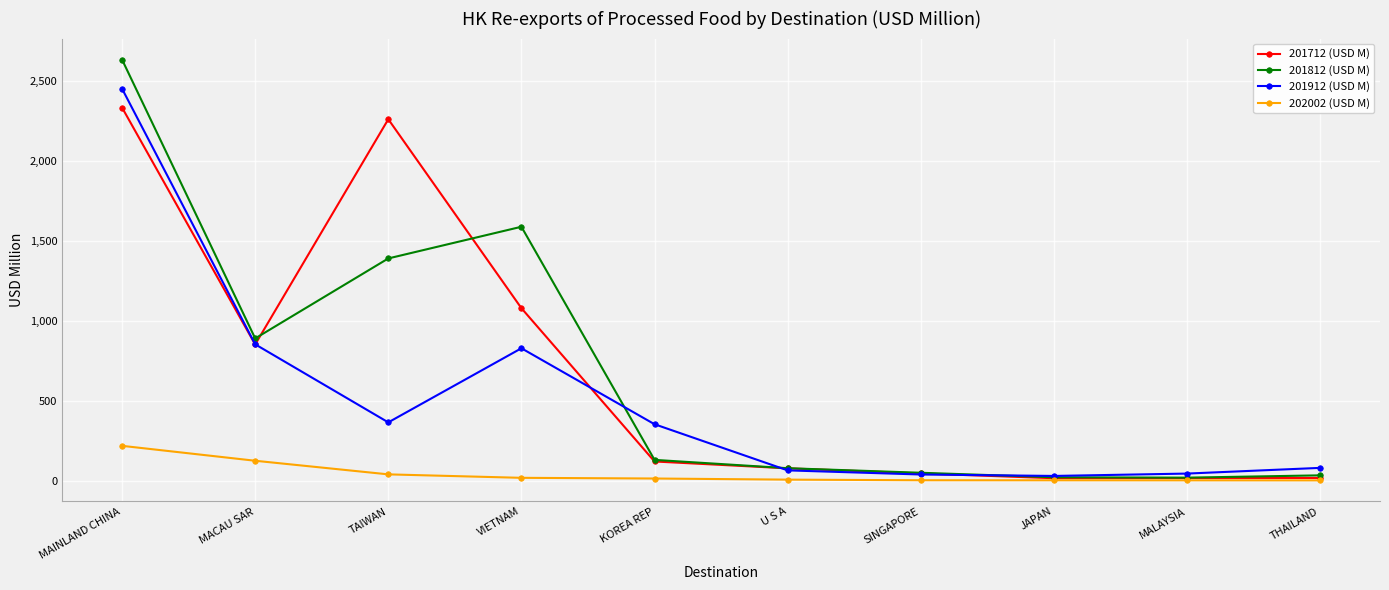

Rank the series by their maximum value, from lowest to highest.

202002 (USD M), 201712 (USD M), 201912 (USD M), 201812 (USD M)